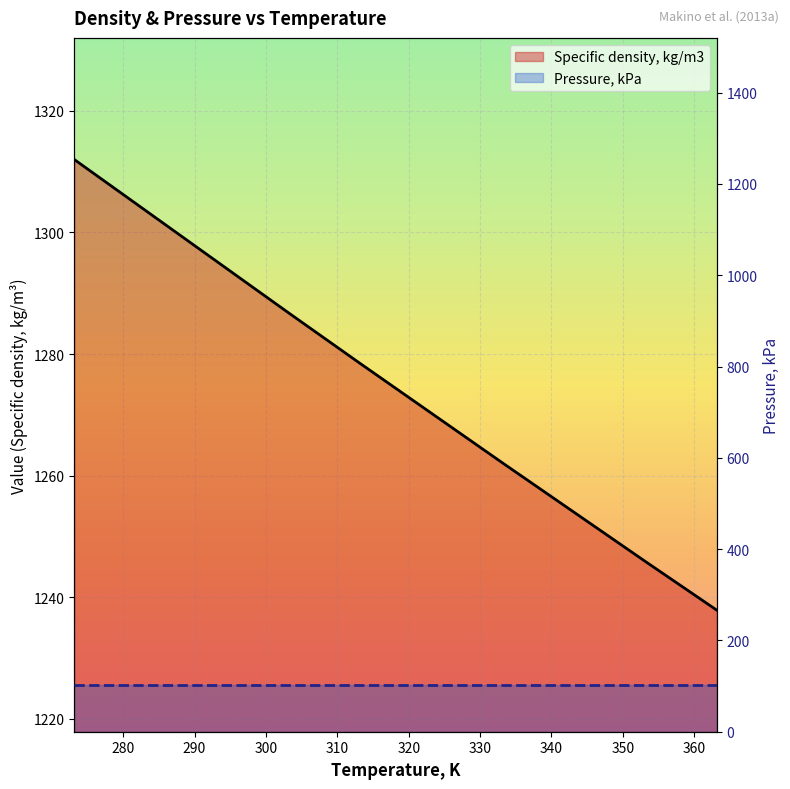

Rank the categories by value from lowest to highest.

363.15, 353.15, 343.15, 333.15, 323.15, 313.15, 303.15, 298.15, 293.15, 288.15, 283.15, 278.15, 273.15